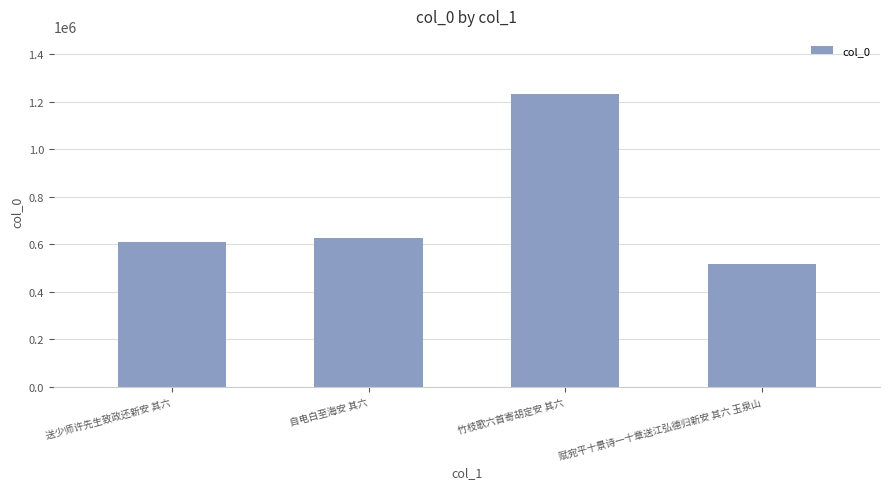

Rank the categories by value from highest to lowest.

竹枝歌六首寄胡定安 其六, 自电白至海安 其六, 送少师许先生致政还新安 其六, 赋宛平十景诗一十章送江弘德归新安 其六 玉泉山